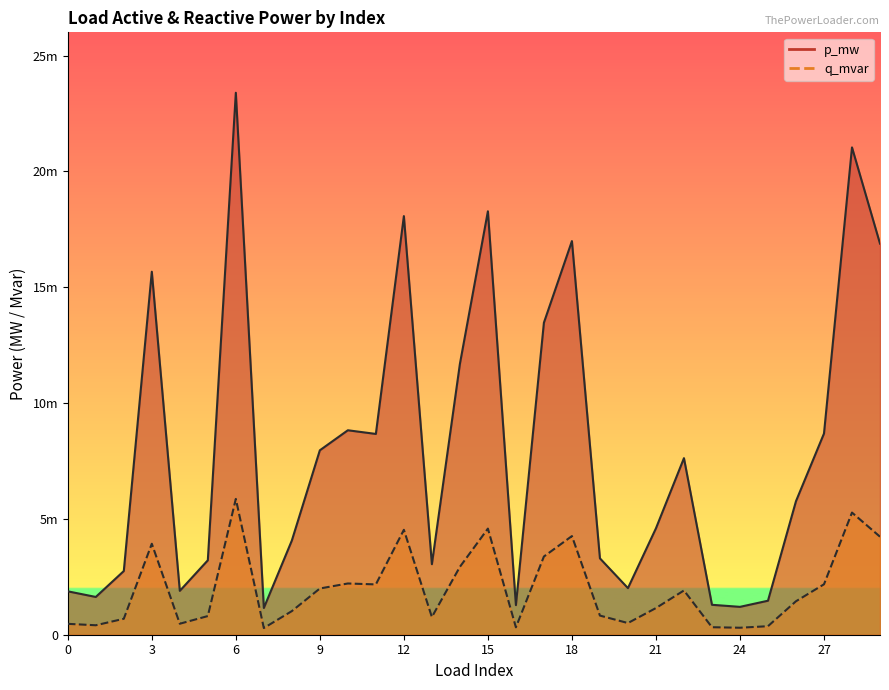

The value of q_mvar at 24 is 0.0. True or false?

False